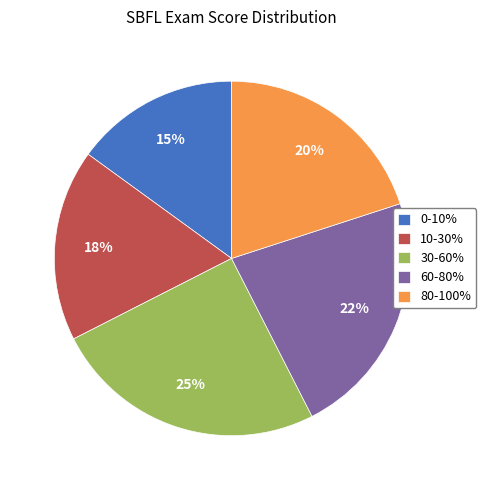

The 10-30% slice represents 4% of the pie. True or false?

False